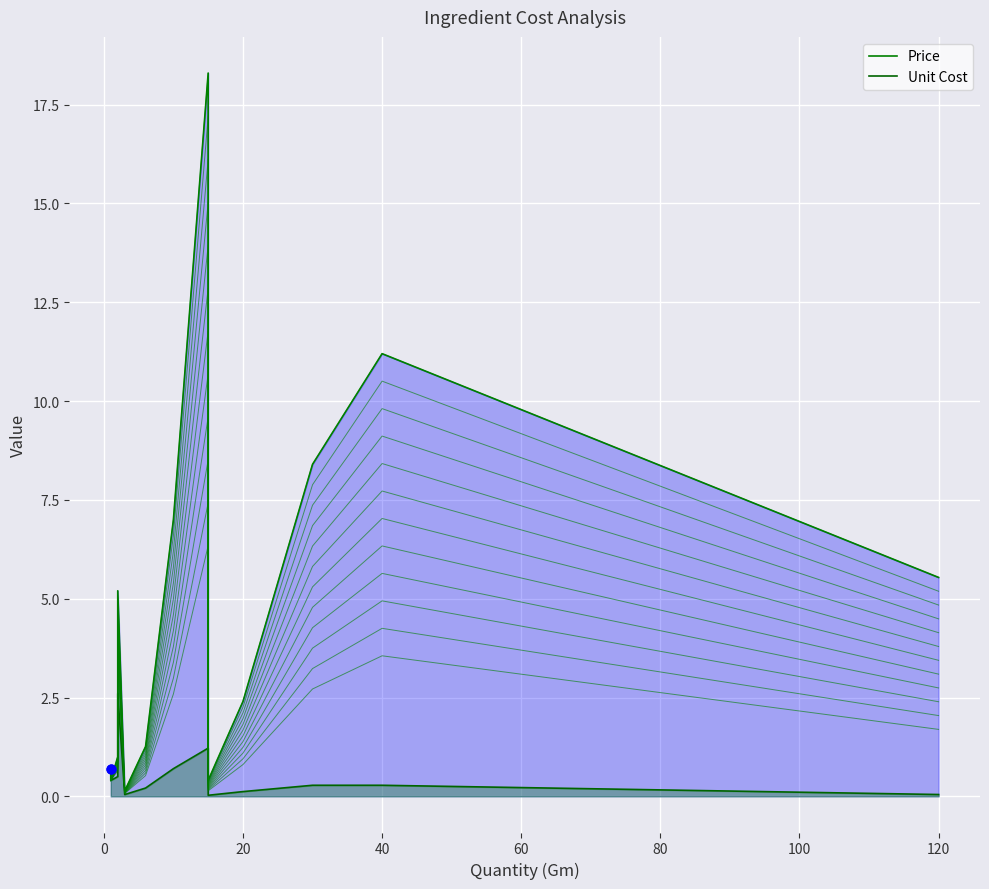

What are all the series names shown in the legend?

Price, Unit Cost